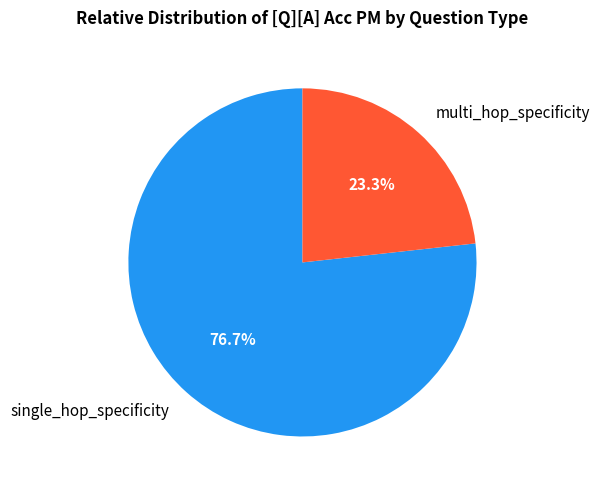

What is the majority slice?

single_hop_specificity